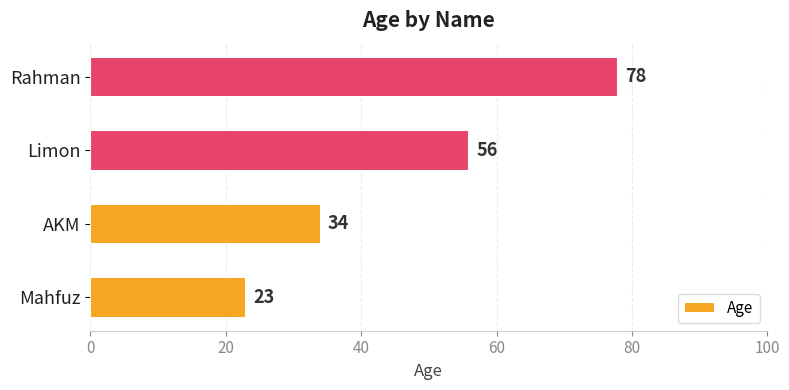

What is the greatest value displayed?

78